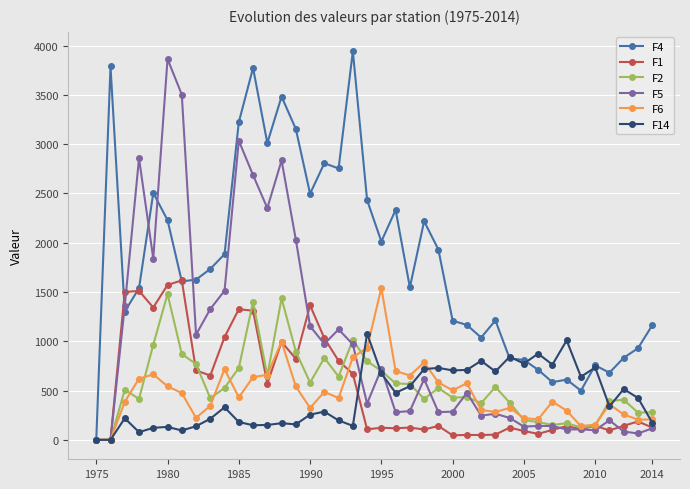

How many data points in F5 are less than 476?

20